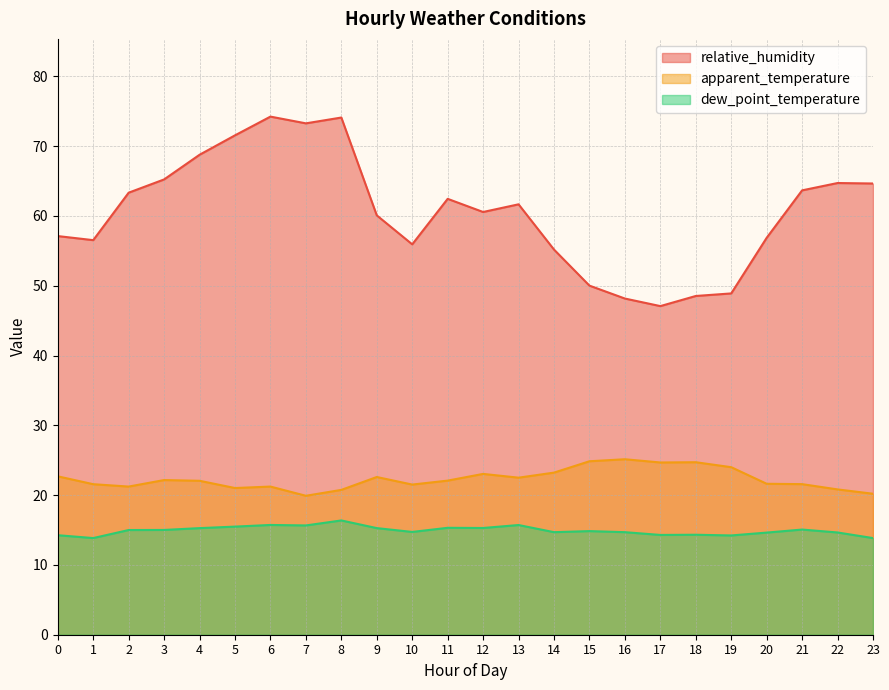

How many interior local peaks does the apparent_temperature series have?

6